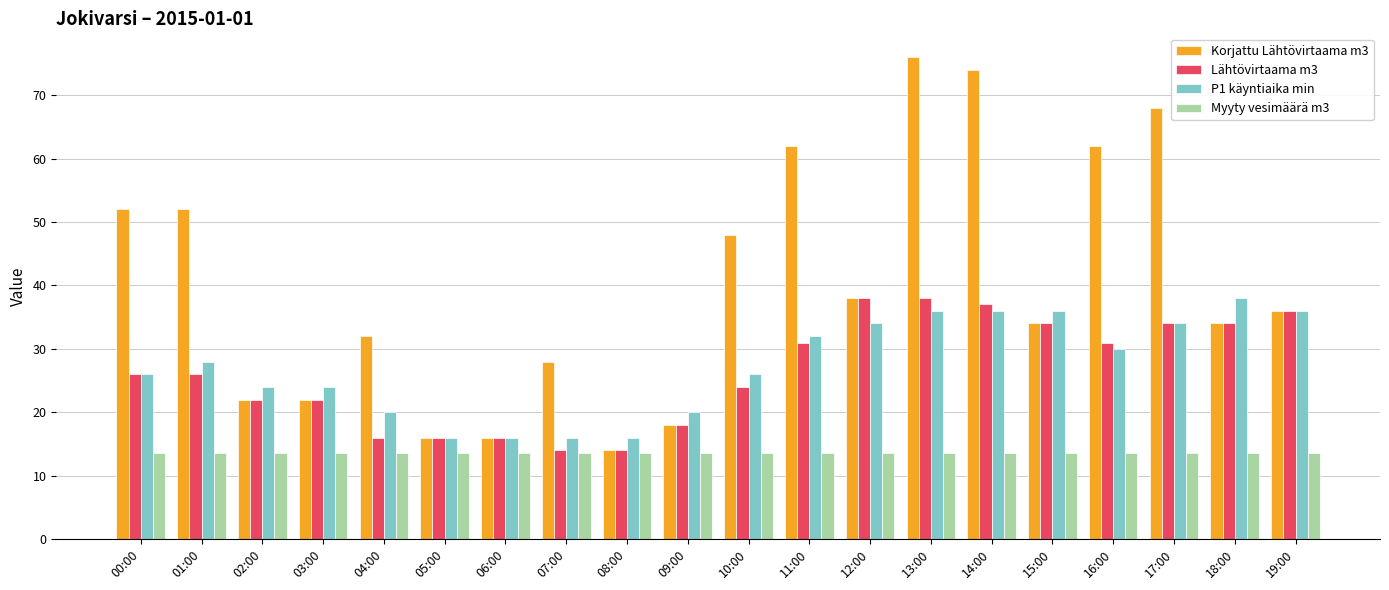

The value of P1 käyntiaika min at 08:00 is 16.0. True or false?

True